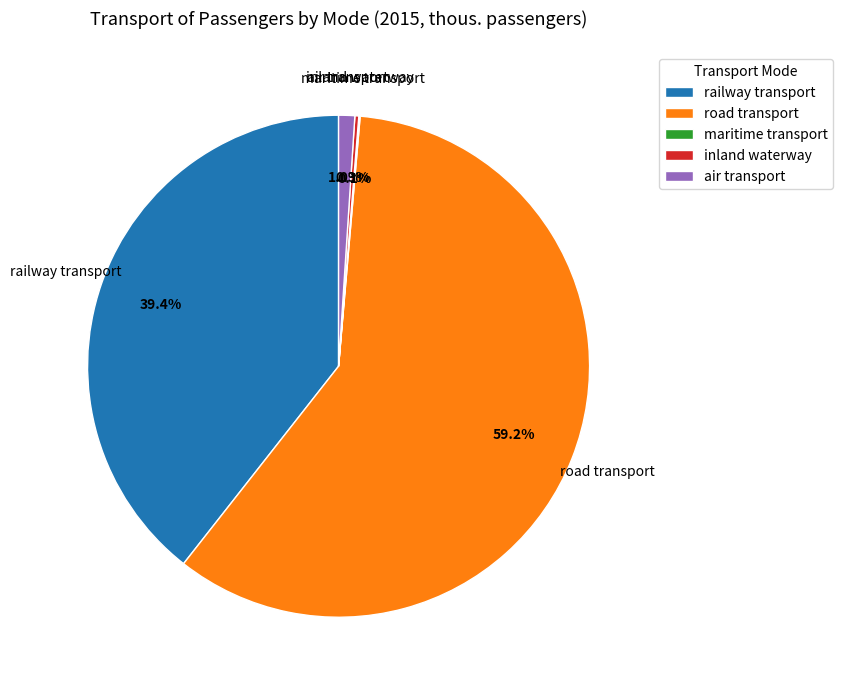

Combined, what portion of the pie is railway transport and road transport?

98.6%